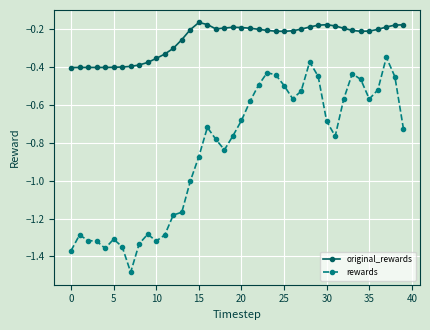

Count the number of categories in the chart.

40